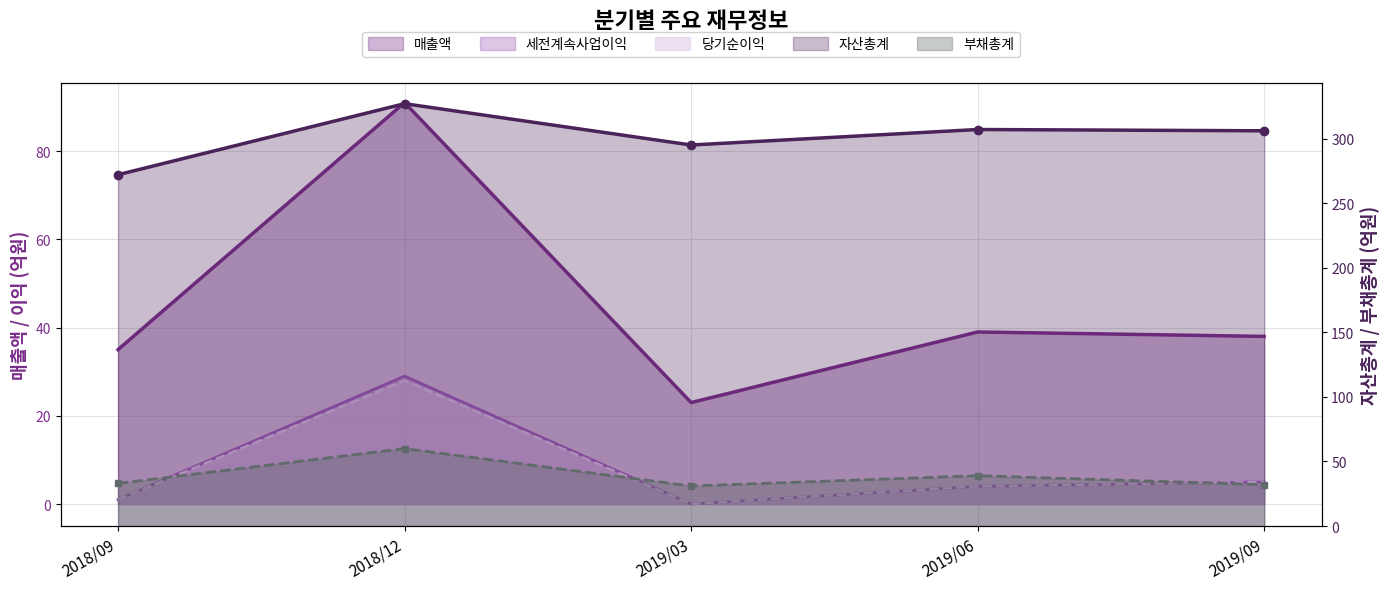

Rank the series at 2018/12 from lowest to highest value.

당기순이익, 세전계속사업이익, 부채총계, 매출액, 자산총계